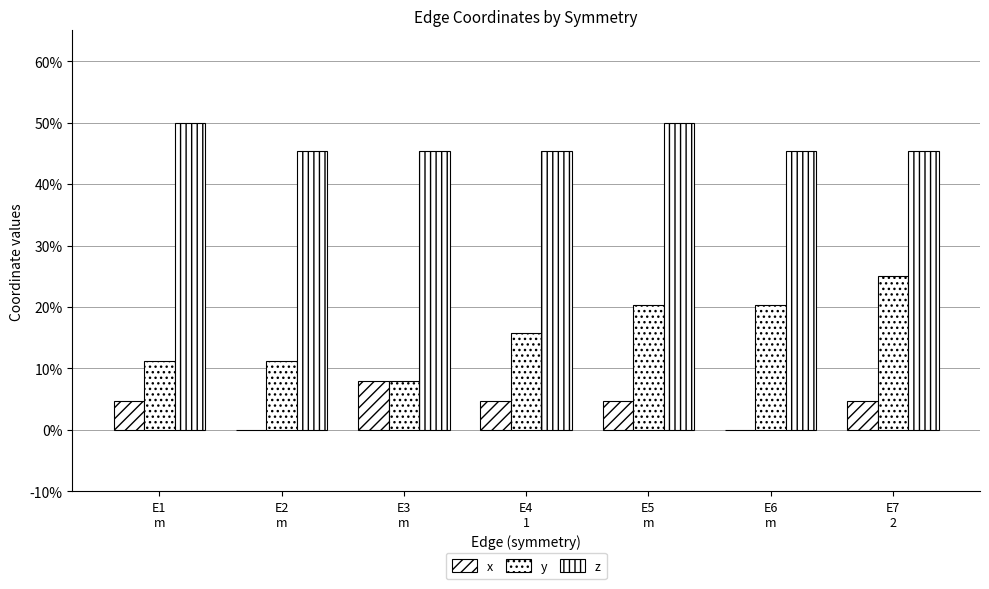

Reading right to left, transcribe all the data shown in this chart.

x: E7
2=0.0	E6
m=0.0	E5
m=0.0	E4
1=0.0	E3
m=0.1	E2
m=0.0	E1
m=0.0
y: E7
2=0.2	E6
m=0.2	E5
m=0.2	E4
1=0.2	E3
m=0.1	E2
m=0.1	E1
m=0.1
z: E7
2=0.5	E6
m=0.5	E5
m=0.5	E4
1=0.5	E3
m=0.5	E2
m=0.5	E1
m=0.5